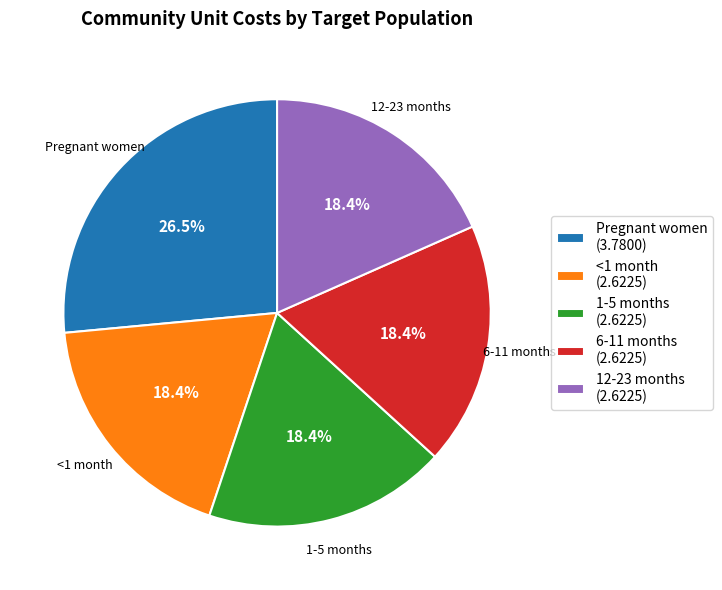

How many segments does this pie chart have?

5